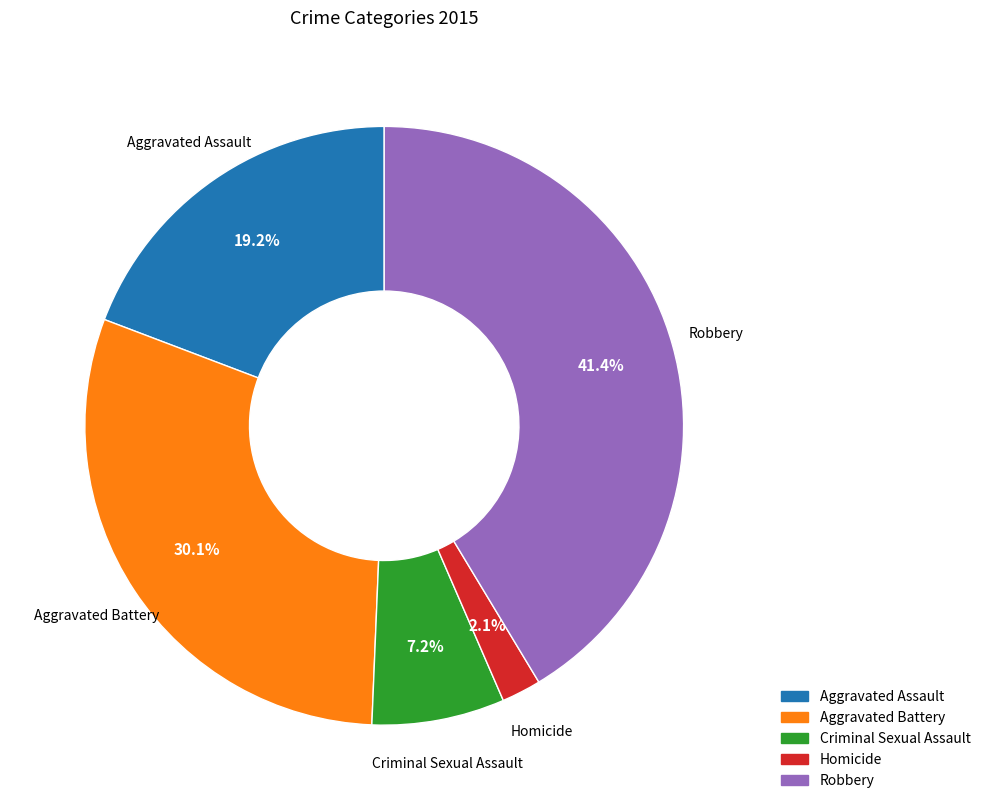

What portion of the pie excludes Homicide?

97.9%